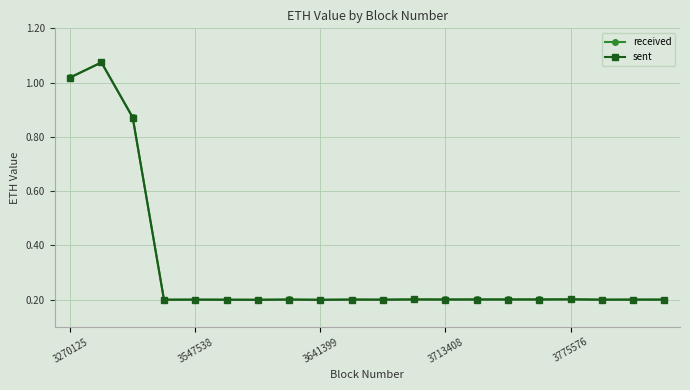

Does the chart have visible grid lines?

Yes